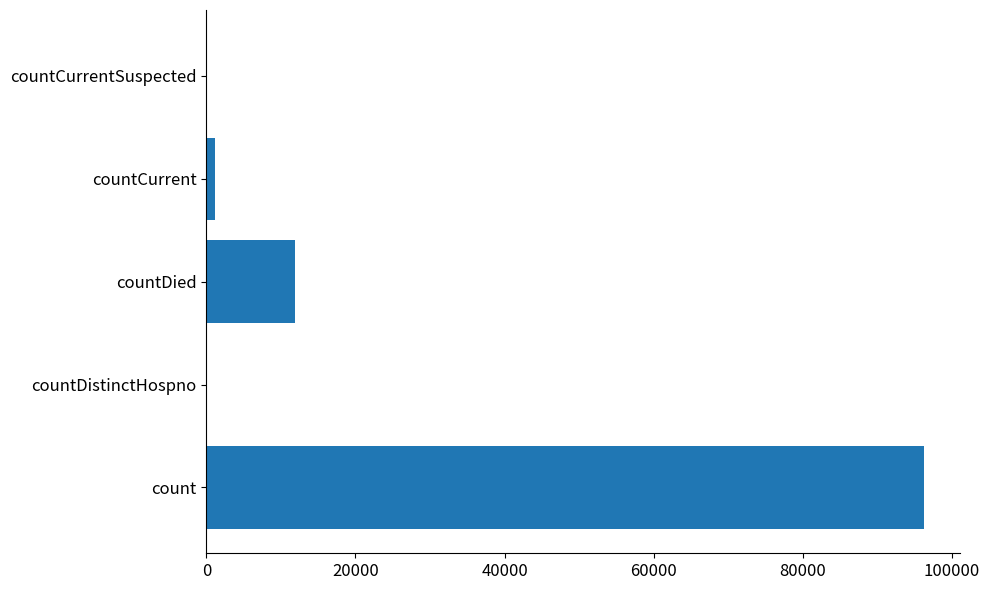

Are the bars grouped side by side (vs. stacked)?

No